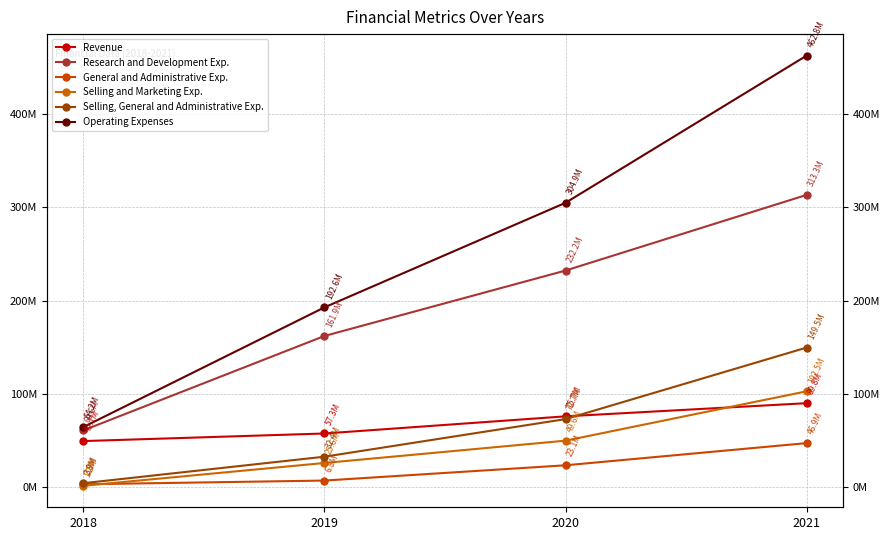

Rank the series by their maximum value, from lowest to highest.

General and Administrative Exp., Revenue, Selling and Marketing Exp., Selling, General and Administrative Exp., Research and Development Exp., Operating Expenses